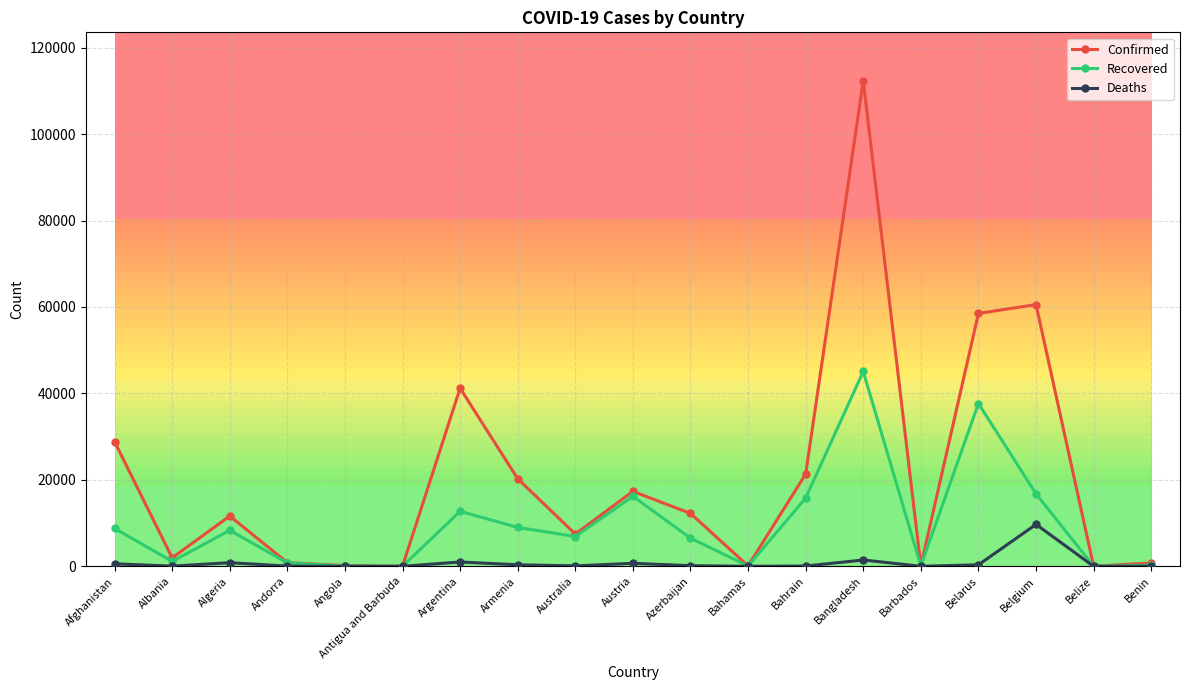

Does the chart display data point markers on the line(s)?

Yes